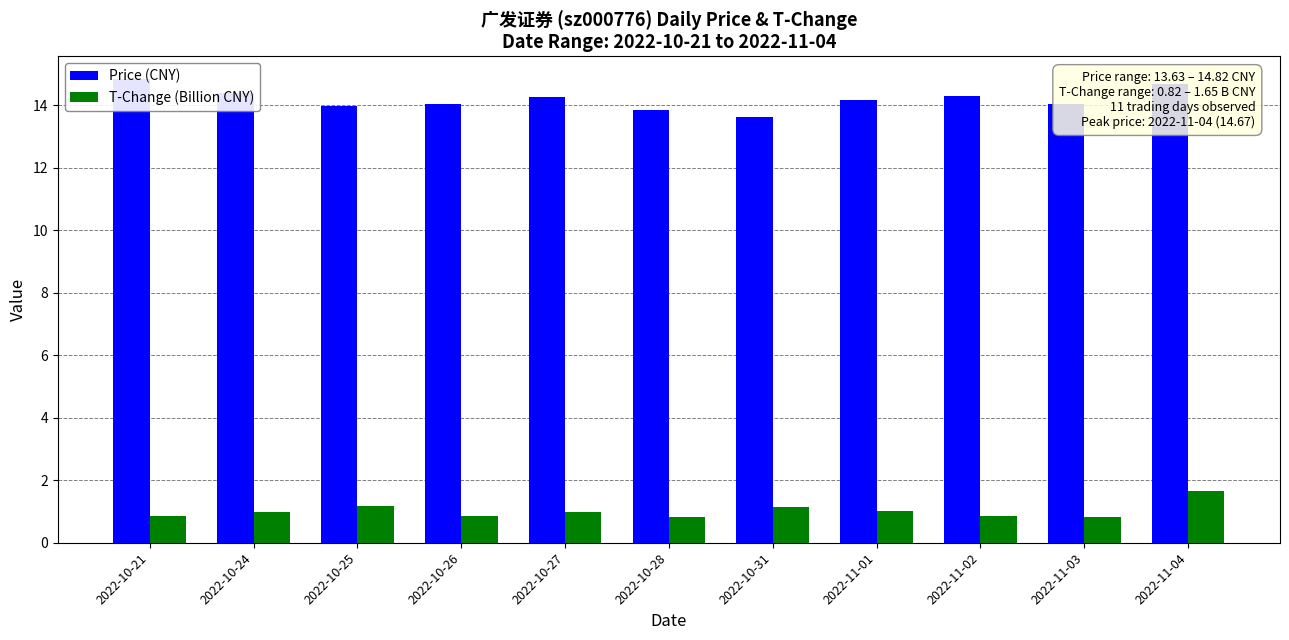

At which category is the sum across all series the highest?

2022-11-04